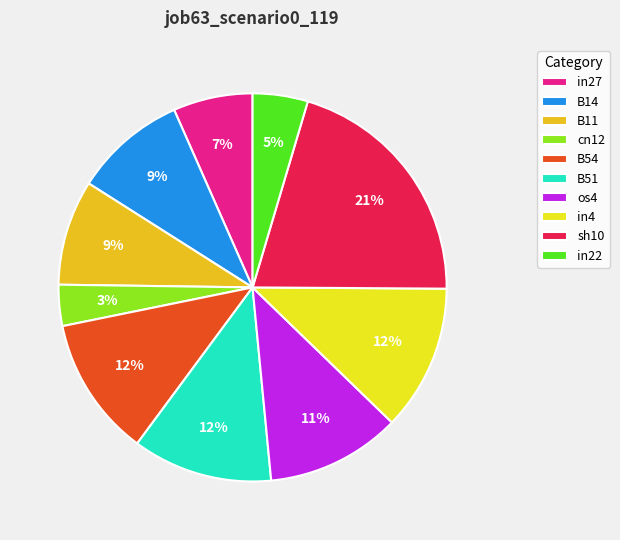

Count the number of slices in the pie.

10